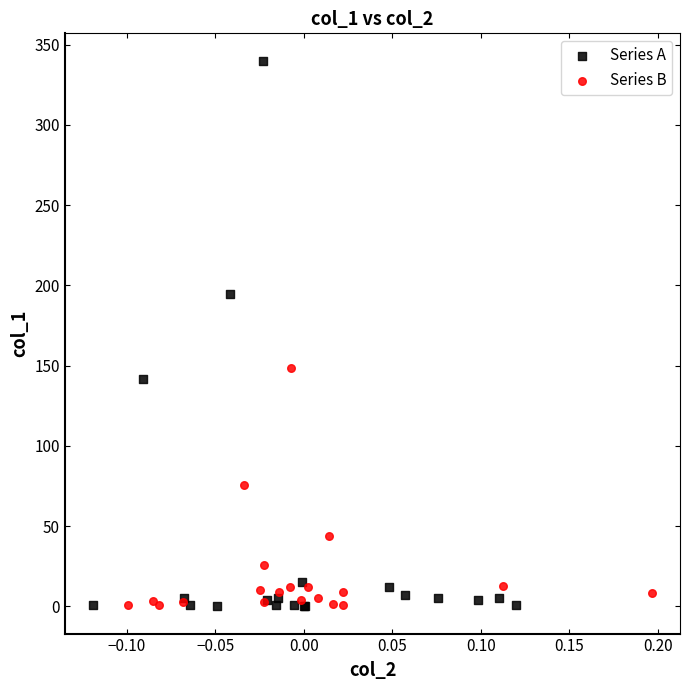

Which series reaches the maximum Y coordinate?

Series A